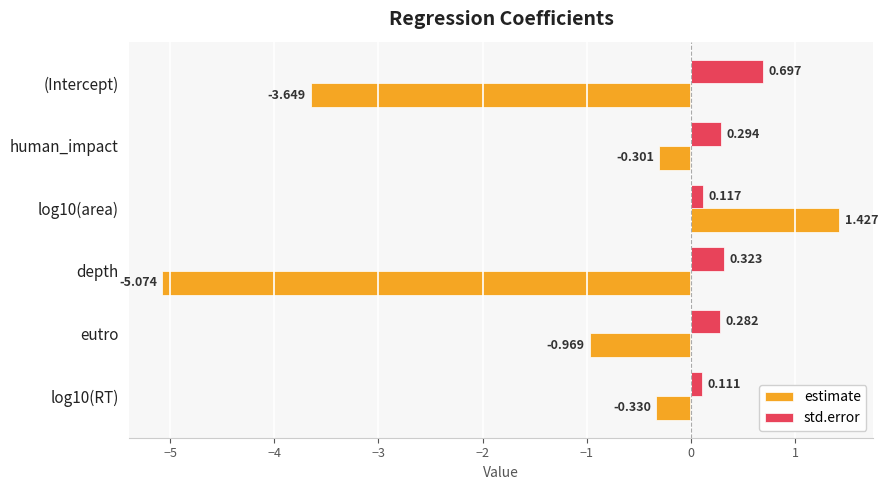

Which series has the largest range (max minus min)?

estimate